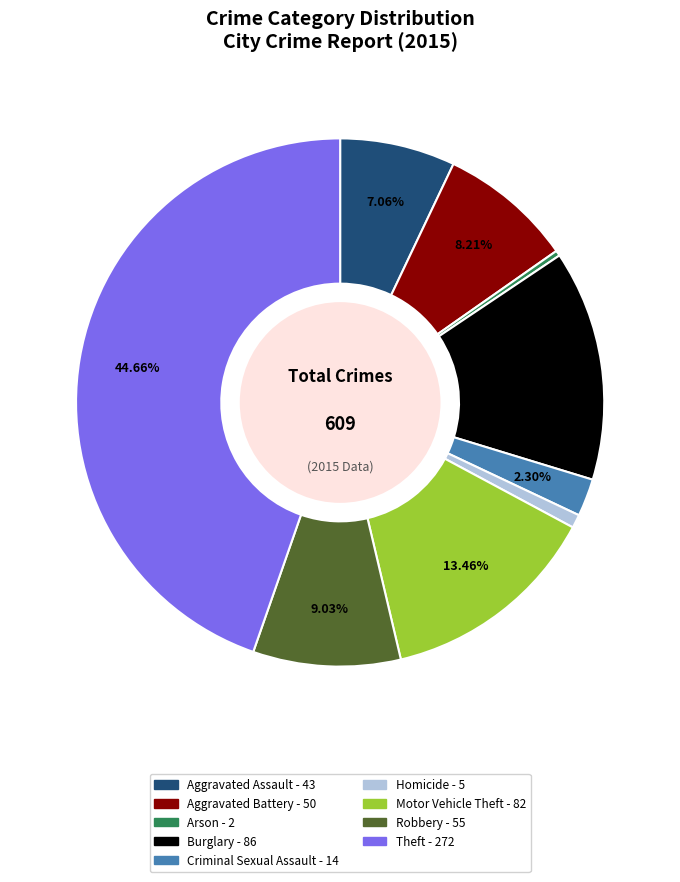

Does Homicide represent more than half of the total?

No